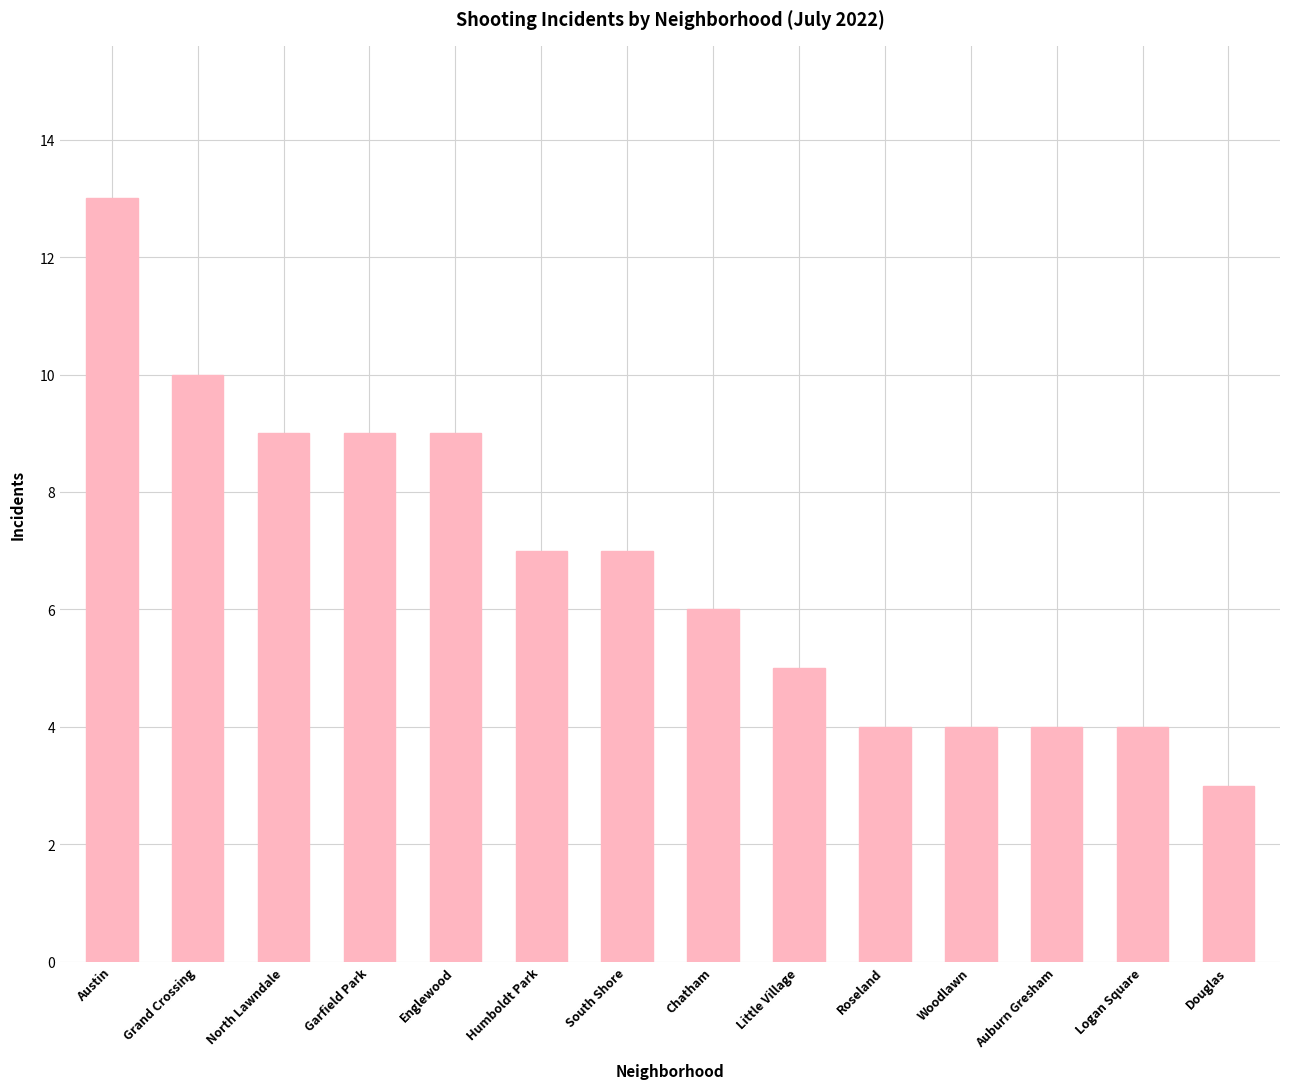

How many values are between 4 and 9?

11